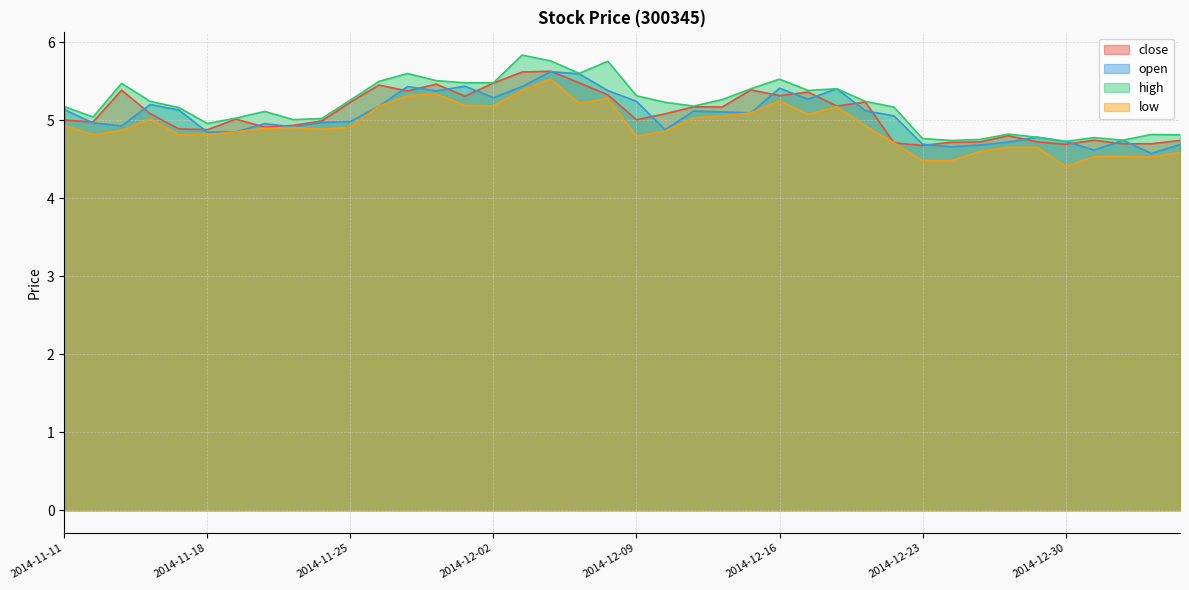

Reading left to right, extract all data points from this chart.

close: 2014-11-11=5.0	2014-11-12=5.0	2014-11-13=5.4	2014-11-14=5.1	2014-11-17=4.9	2014-11-18=4.9	2014-11-19=5.0	2014-11-20=4.9	2014-11-21=4.9	2014-11-24=5.0	2014-11-25=5.2	2014-11-26=5.5	2014-11-27=5.4	2014-11-28=5.5	2014-12-01=5.3	2014-12-02=5.5	2014-12-03=5.6	2014-12-04=5.6	2014-12-05=5.5	2014-12-08=5.3	2014-12-09=5.0	2014-12-10=5.1	2014-12-11=5.2	2014-12-12=5.2	2014-12-15=5.4	2014-12-16=5.3	2014-12-17=5.4	2014-12-18=5.2	2014-12-19=5.2	2014-12-22=4.7	2014-12-23=4.7	2014-12-24=4.7	2014-12-25=4.7	2014-12-26=4.8	2014-12-29=4.7	2014-12-30=4.7	2014-12-31=4.7	2015-01-05=4.7	2015-01-06=4.7	2015-01-07=4.7
open: 2014-11-11=5.1	2014-11-12=5.0	2014-11-13=4.9	2014-11-14=5.2	2014-11-17=5.1	2014-11-18=4.8	2014-11-19=4.9	2014-11-20=5.0	2014-11-21=4.9	2014-11-24=5.0	2014-11-25=5.0	2014-11-26=5.2	2014-11-27=5.4	2014-11-28=5.4	2014-12-01=5.4	2014-12-02=5.3	2014-12-03=5.4	2014-12-04=5.6	2014-12-05=5.6	2014-12-08=5.4	2014-12-09=5.2	2014-12-10=4.9	2014-12-11=5.1	2014-12-12=5.1	2014-12-15=5.1	2014-12-16=5.4	2014-12-17=5.3	2014-12-18=5.4	2014-12-19=5.1	2014-12-22=5.1	2014-12-23=4.7	2014-12-24=4.7	2014-12-25=4.7	2014-12-26=4.7	2014-12-29=4.8	2014-12-30=4.7	2014-12-31=4.6	2015-01-05=4.7	2015-01-06=4.6	2015-01-07=4.7
high: 2014-11-11=5.2	2014-11-12=5.0	2014-11-13=5.5	2014-11-14=5.2	2014-11-17=5.2	2014-11-18=5.0	2014-11-19=5.0	2014-11-20=5.1	2014-11-21=5.0	2014-11-24=5.0	2014-11-25=5.3	2014-11-26=5.5	2014-11-27=5.6	2014-11-28=5.5	2014-12-01=5.5	2014-12-02=5.5	2014-12-03=5.8	2014-12-04=5.8	2014-12-05=5.6	2014-12-08=5.8	2014-12-09=5.3	2014-12-10=5.2	2014-12-11=5.2	2014-12-12=5.3	2014-12-15=5.4	2014-12-16=5.5	2014-12-17=5.4	2014-12-18=5.4	2014-12-19=5.2	2014-12-22=5.2	2014-12-23=4.8	2014-12-24=4.7	2014-12-25=4.8	2014-12-26=4.8	2014-12-29=4.8	2014-12-30=4.7	2014-12-31=4.8	2015-01-05=4.7	2015-01-06=4.8	2015-01-07=4.8
low: 2014-11-11=4.9	2014-11-12=4.8	2014-11-13=4.9	2014-11-14=5.0	2014-11-17=4.8	2014-11-18=4.8	2014-11-19=4.9	2014-11-20=4.9	2014-11-21=4.9	2014-11-24=4.9	2014-11-25=4.9	2014-11-26=5.2	2014-11-27=5.3	2014-11-28=5.3	2014-12-01=5.2	2014-12-02=5.2	2014-12-03=5.4	2014-12-04=5.5	2014-12-05=5.2	2014-12-08=5.3	2014-12-09=4.8	2014-12-10=4.9	2014-12-11=5.0	2014-12-12=5.1	2014-12-15=5.1	2014-12-16=5.2	2014-12-17=5.1	2014-12-18=5.2	2014-12-19=4.9	2014-12-22=4.7	2014-12-23=4.5	2014-12-24=4.5	2014-12-25=4.6	2014-12-26=4.7	2014-12-29=4.7	2014-12-30=4.4	2014-12-31=4.5	2015-01-05=4.5	2015-01-06=4.5	2015-01-07=4.6